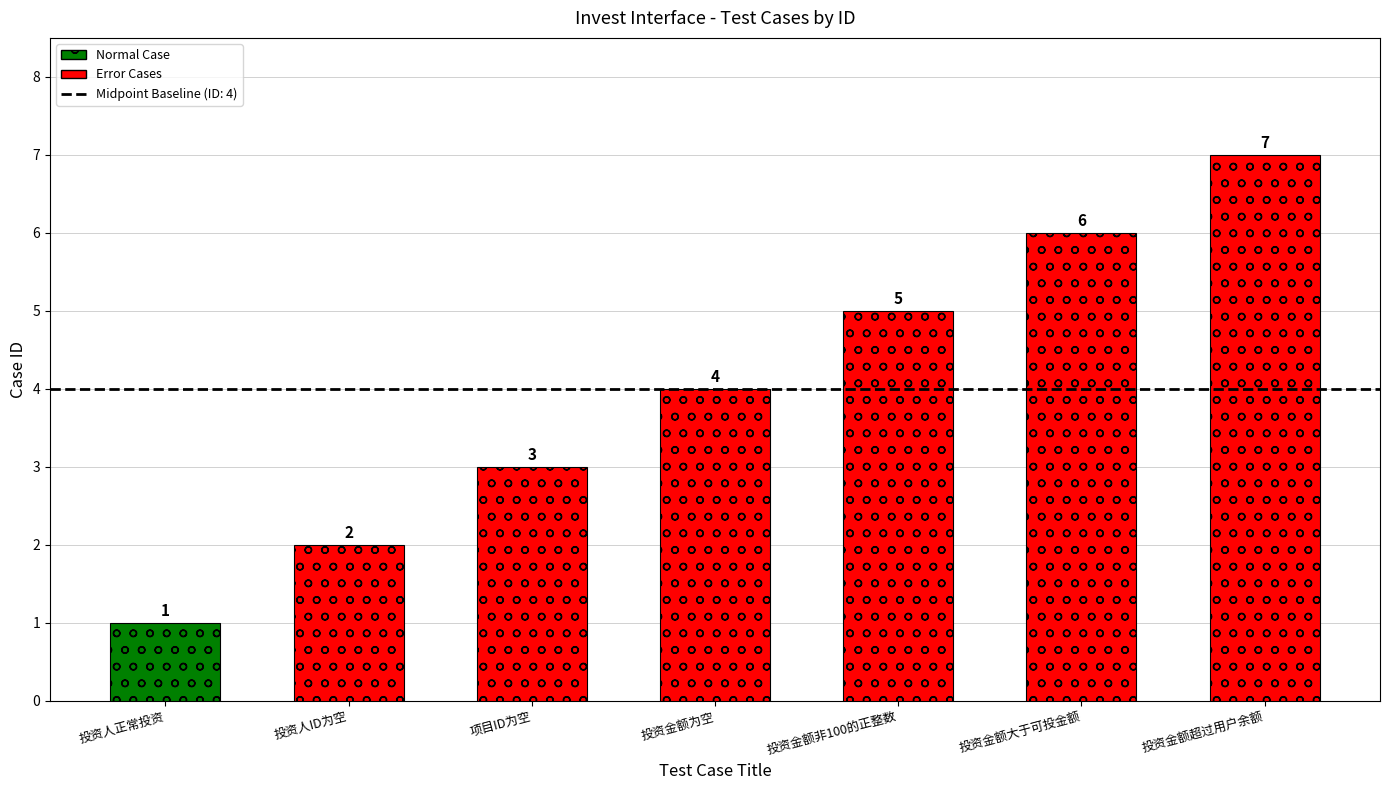

True or false: the data shows 4 at 项目ID为空.

False